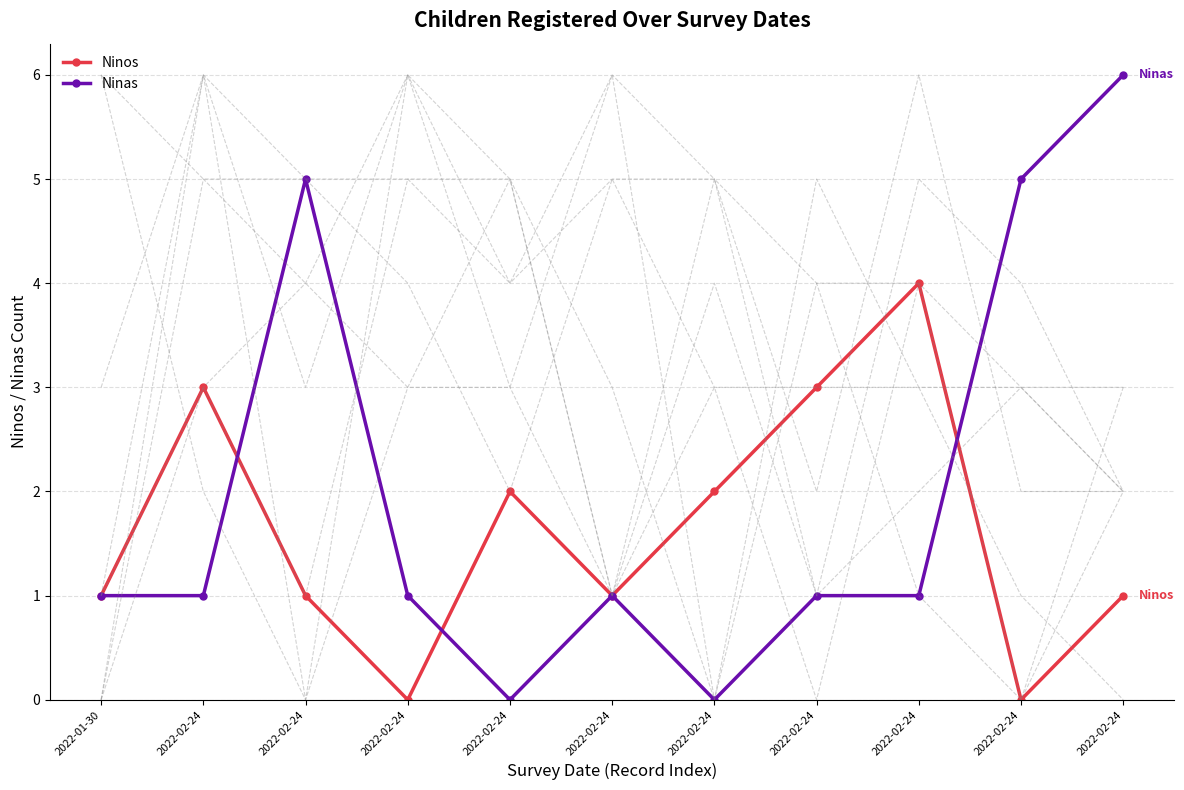

At which category does Ninas reach its first local valley?

2022-02-24